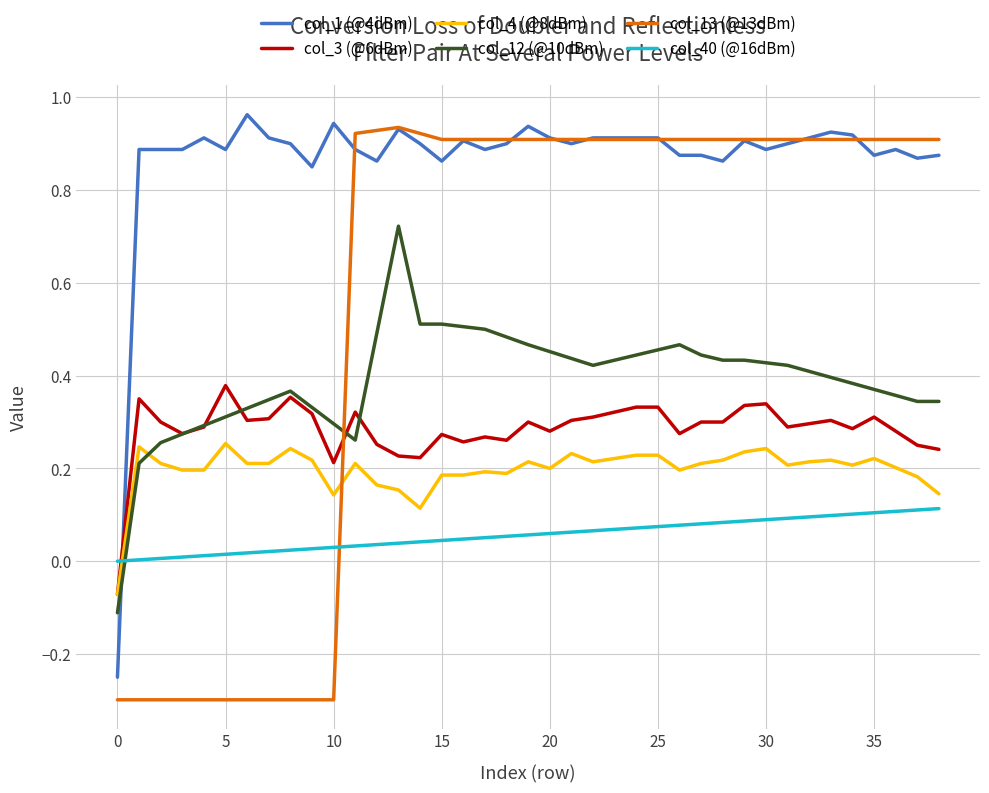

Count the number of categories in the chart.

39